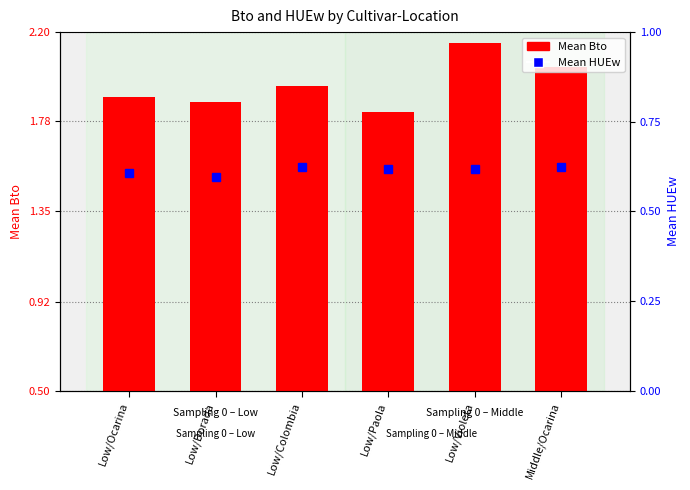

Reading right to left, transcribe all the data shown in this chart.

Mean Bto: 2.0	2.1	1.8	1.9	1.9	1.9
Mean HUEw: 0.6	0.6	0.6	0.6	0.6	0.6